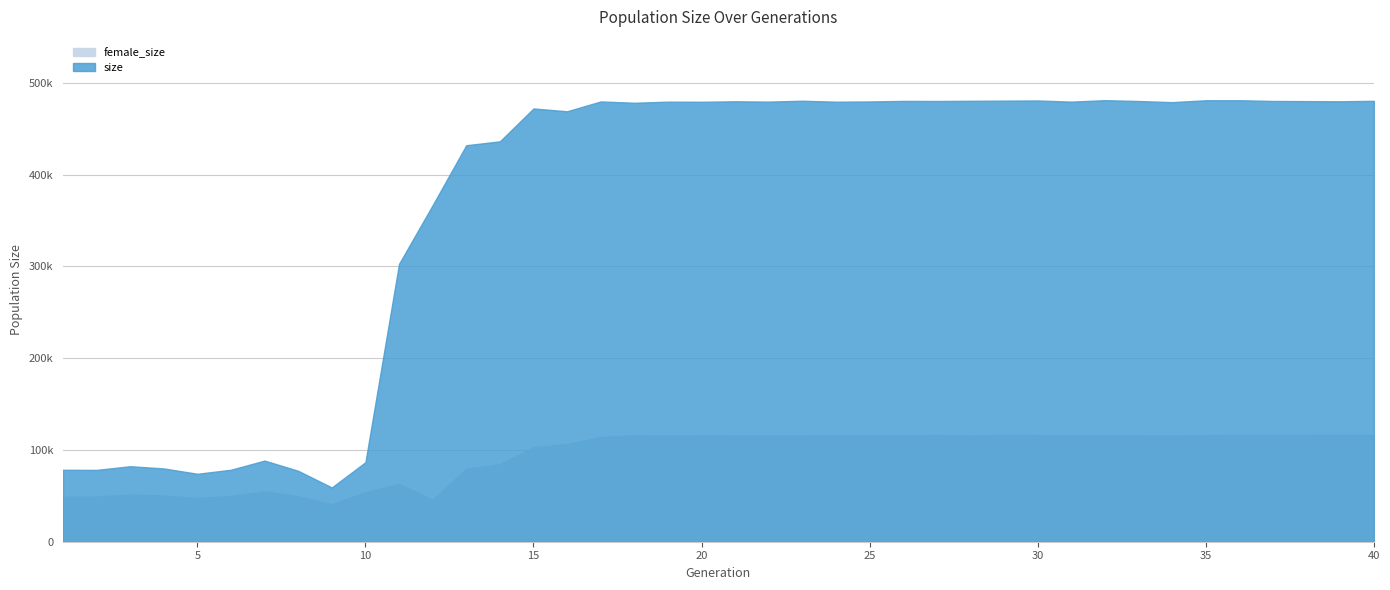

List the series in order of their peak value, lowest first.

female_size, size